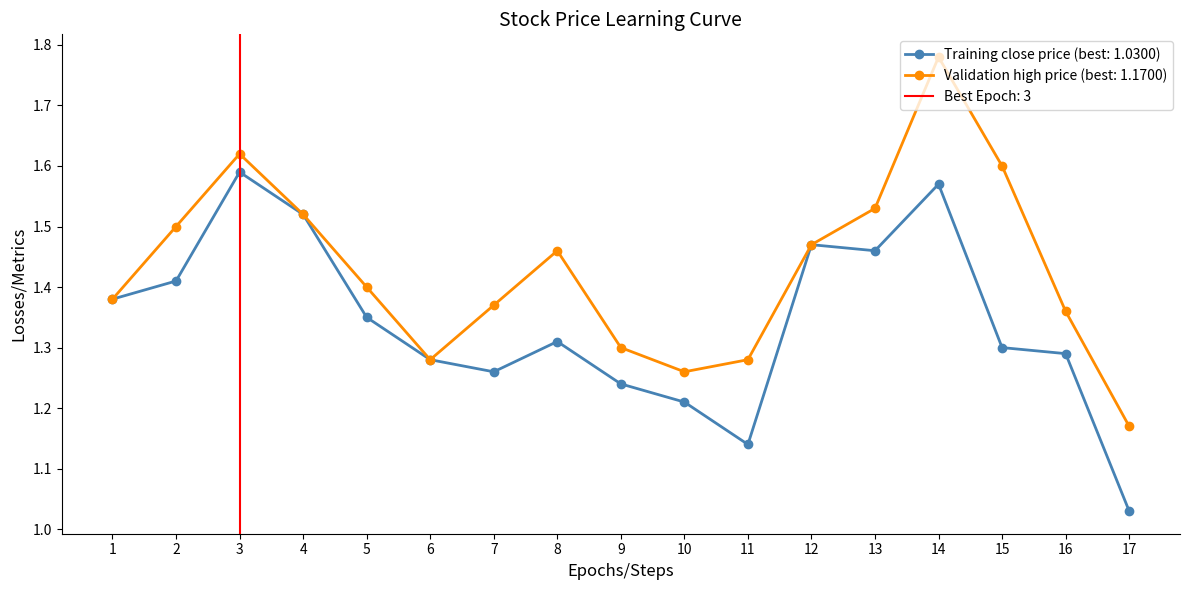

Is the value of Close Price (col_7) at 10 greater than the value of Change (col_5) at 9?

No